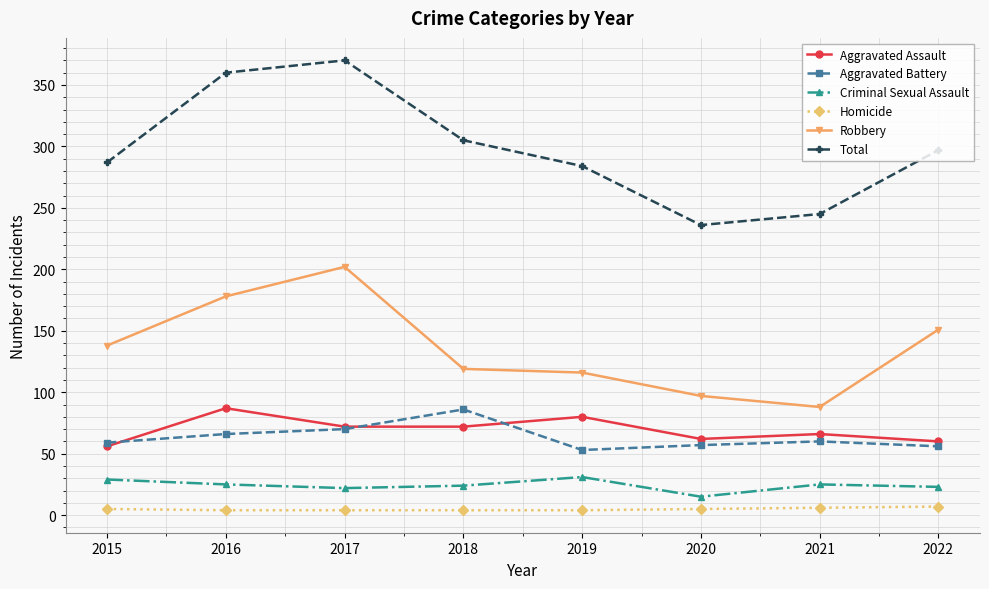

Which series changed the most between 2016 and 2019?

Total